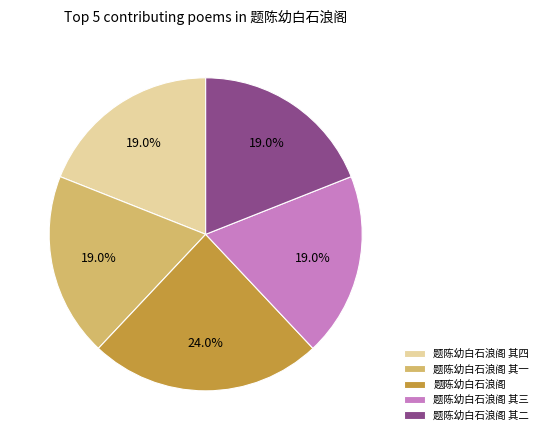

Count the number of slices in the pie.

5